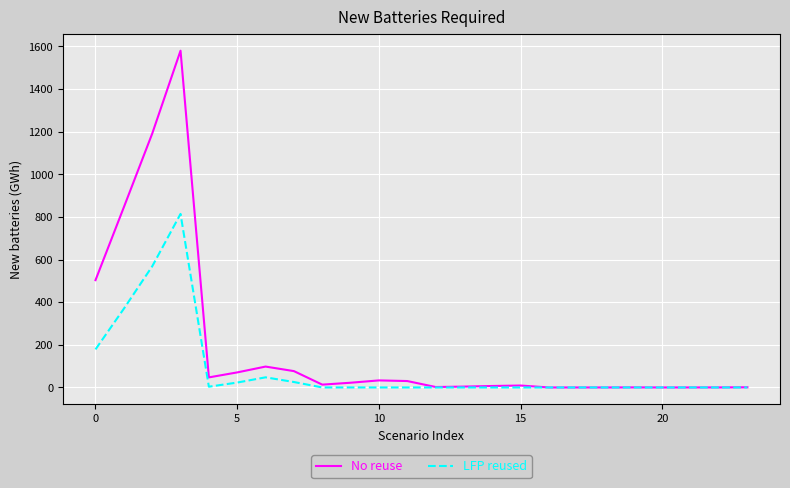

Which series has the largest range (max minus min)?

No reuse